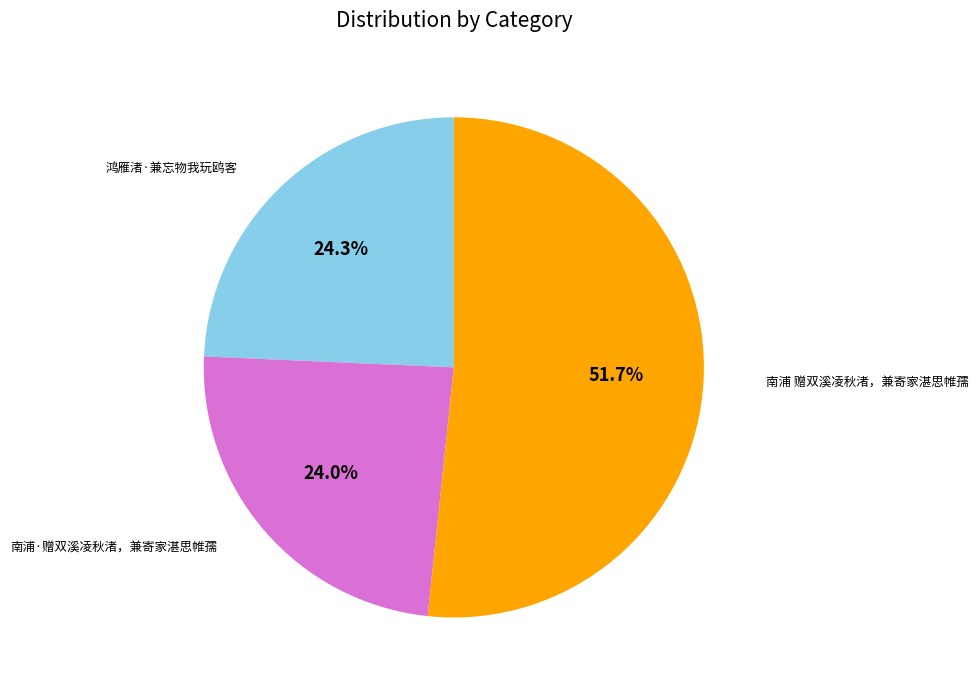

Is there a majority slice in this chart?

Yes